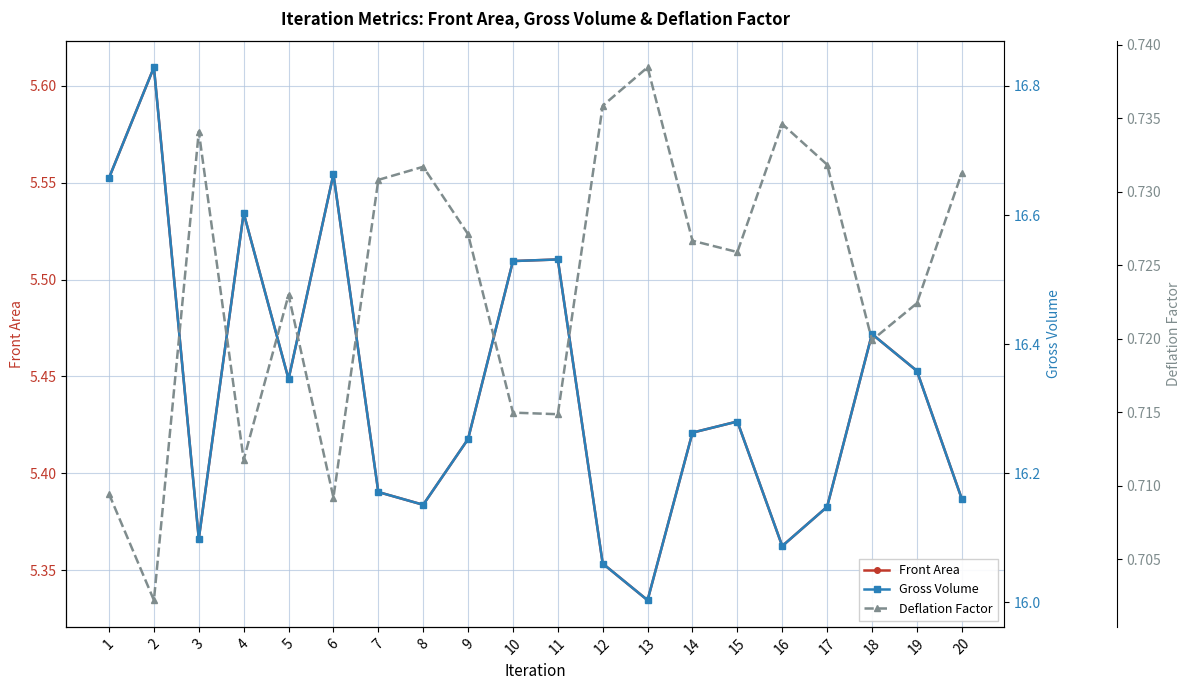

Reading right to left, transcribe all the data shown in this chart.

Front Area: 20=5.4	19=5.5	18=5.5	17=5.4	16=5.4	15=5.4	14=5.4	13=5.3	12=5.4	11=5.5	10=5.5	9=5.4	8=5.4	7=5.4	6=5.6	5=5.4	4=5.5	3=5.4	2=5.6	1=5.6
Gross Volume: 20=16.2	19=16.4	18=16.4	17=16.1	16=16.1	15=16.3	14=16.3	13=16.0	12=16.1	11=16.5	10=16.5	9=16.3	8=16.2	7=16.2	6=16.7	5=16.3	4=16.6	3=16.1	2=16.8	1=16.7
Deflation Factor: 20=0.7	19=0.7	18=0.7	17=0.7	16=0.7	15=0.7	14=0.7	13=0.7	12=0.7	11=0.7	10=0.7	9=0.7	8=0.7	7=0.7	6=0.7	5=0.7	4=0.7	3=0.7	2=0.7	1=0.7